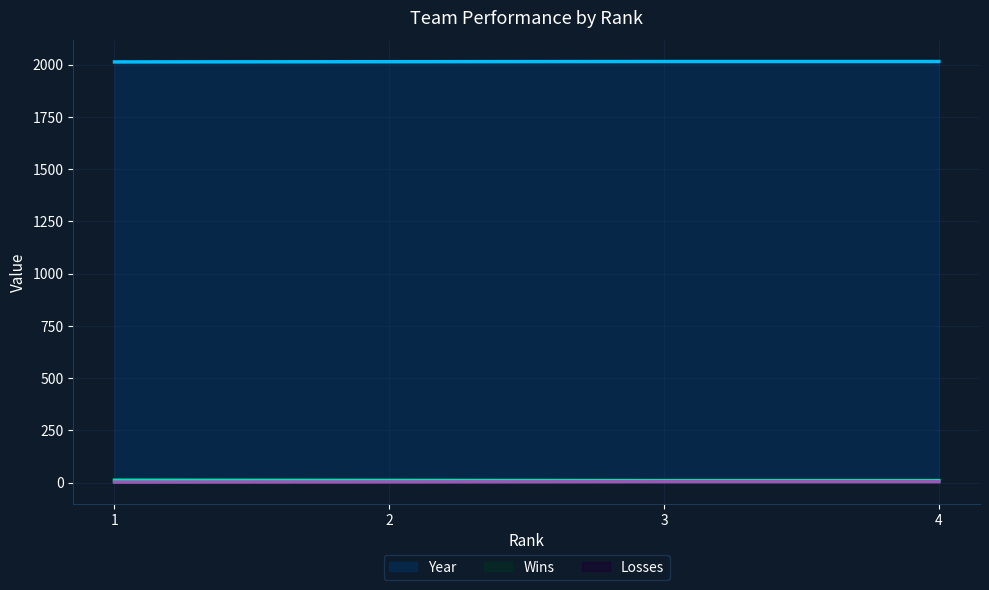

True or false: Year and Losses intersect in this chart.

False